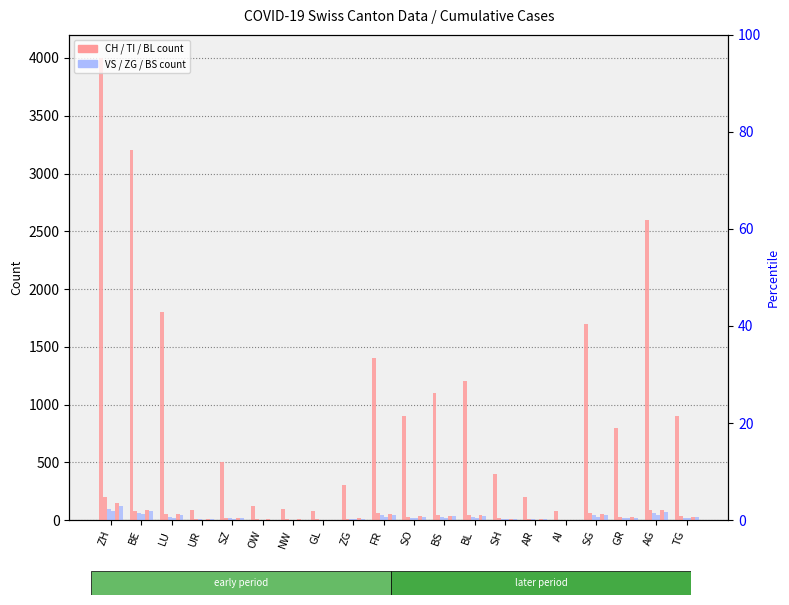

What is the value of the CH bar at the 17th from the left?

1700